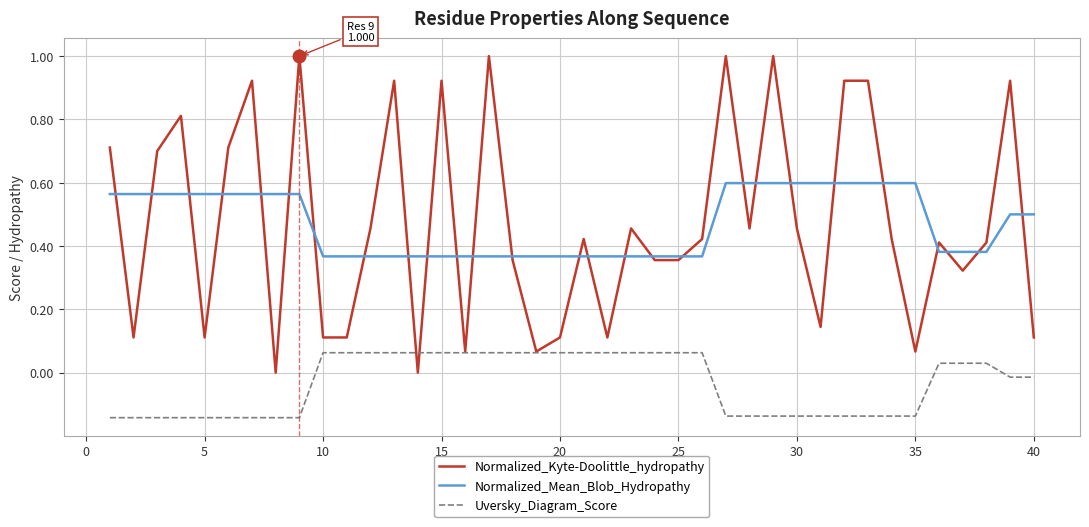

What is the maximum value shown in the chart?

1.0